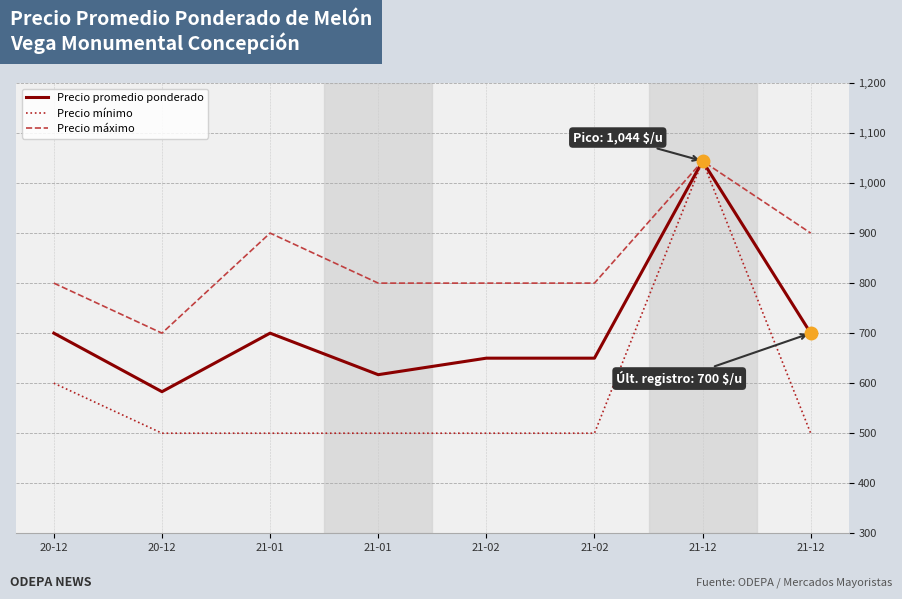

Reading left to right, what are all the values shown in this chart?

Precio promedio ponderado: 700	583	700	617	650	650	1044	700
Precio mínimo: 600	500	500	500	500	500	1044	500
Precio máximo: 800	700	900	800	800	800	1044	900